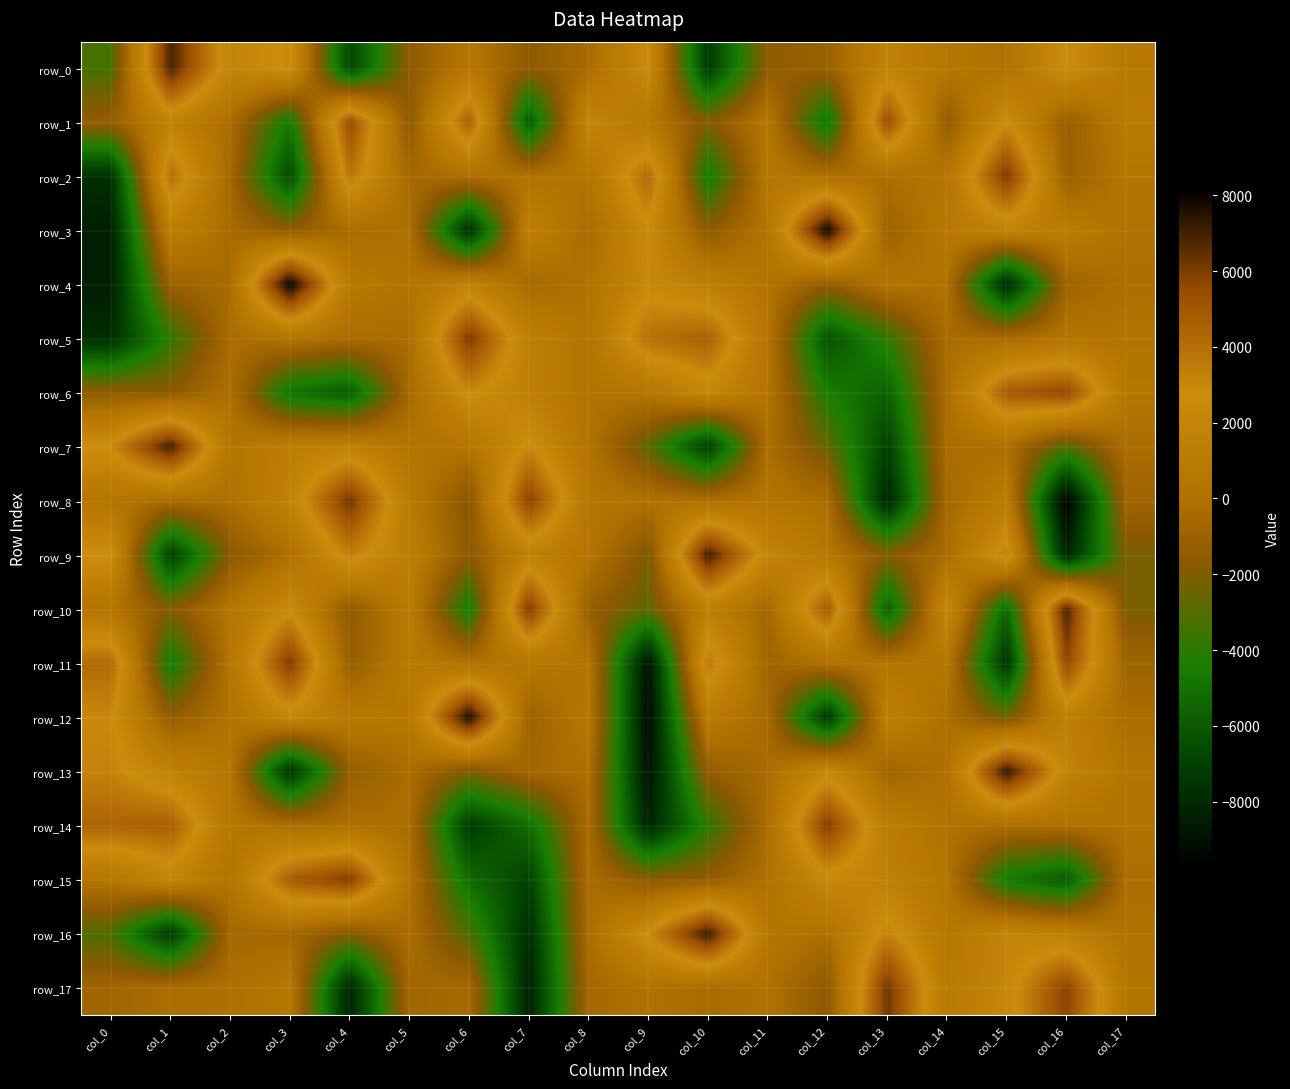

Where does the row_16 series first go above -150?

col_9